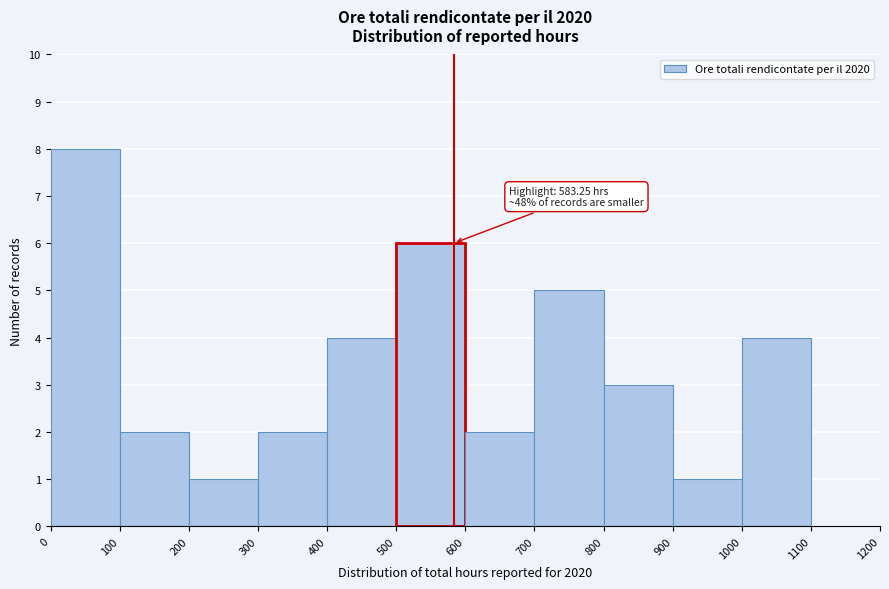

Which range on the x-axis has the tallest bar?

0 to 100